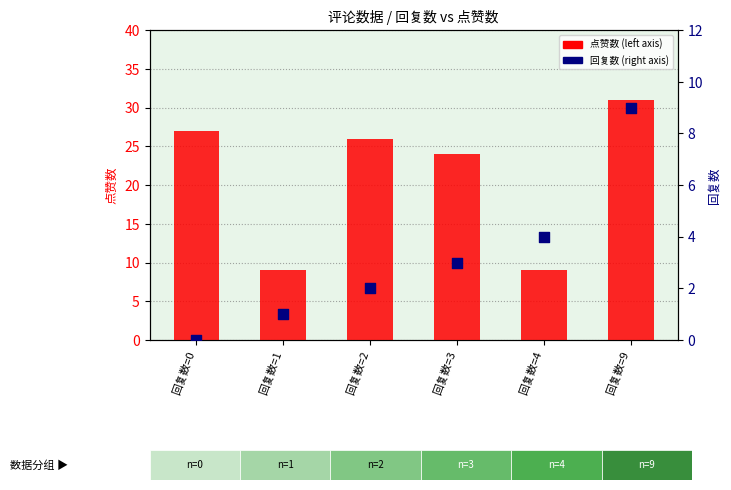

Is the value of 回复数 at 回复数=2 greater than the value of 点赞数 at 回复数=9?

No